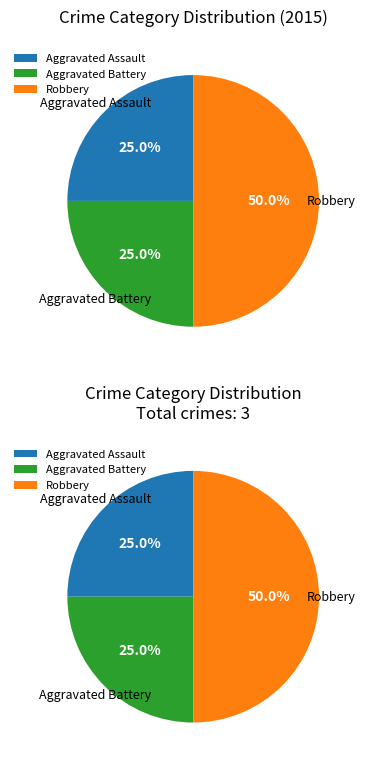

The Aggravated Battery slice represents 10% of the pie. True or false?

False